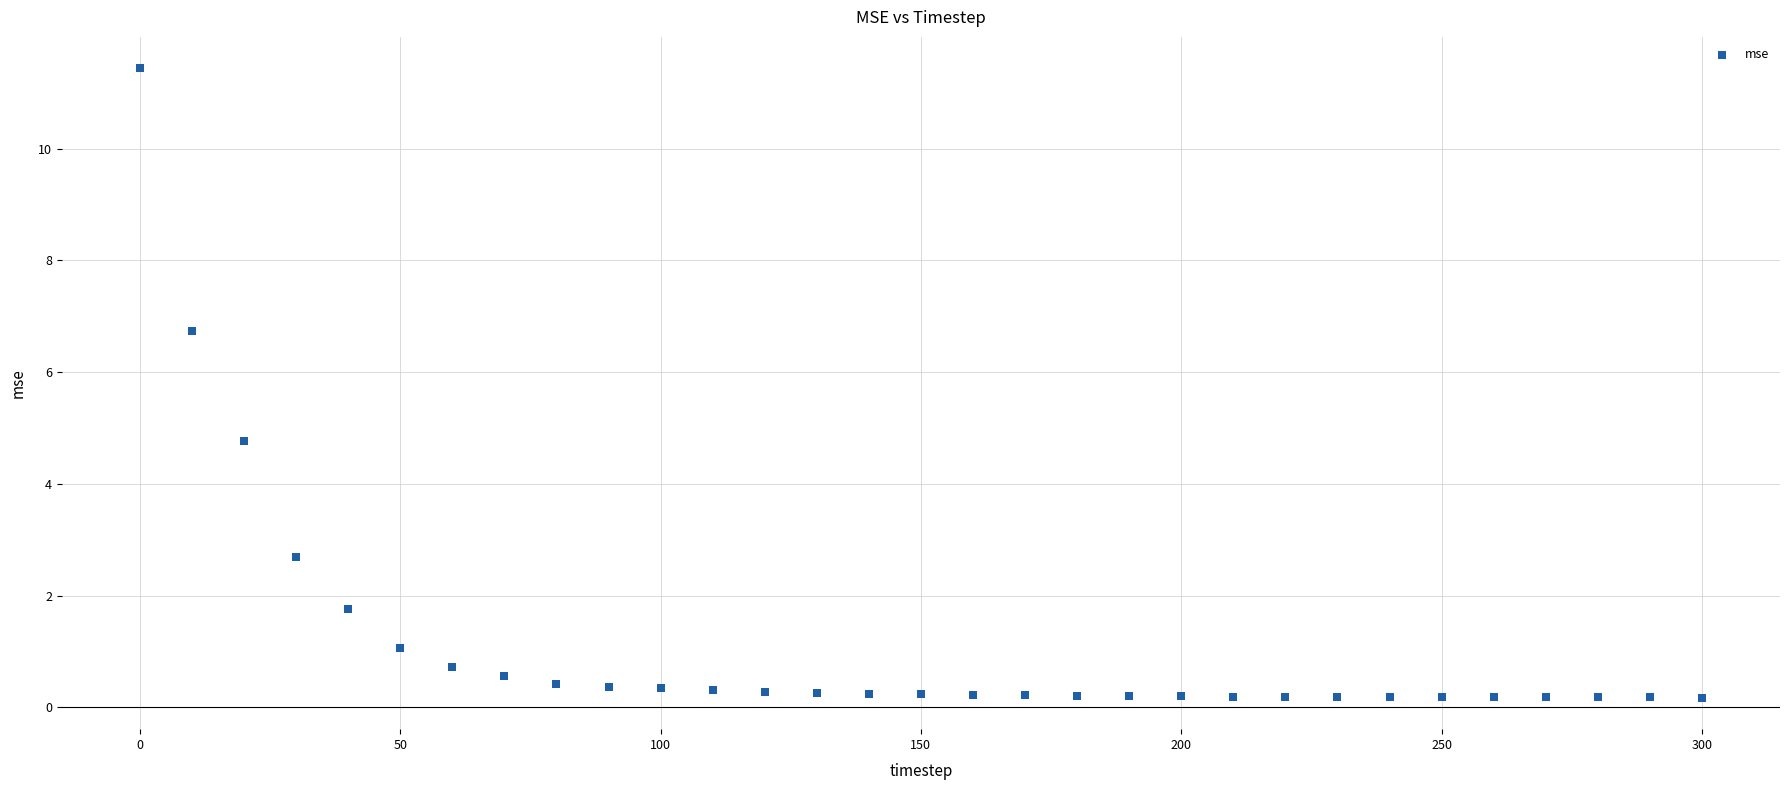

What Y value in the scatter plot is closest to 5?

4.8